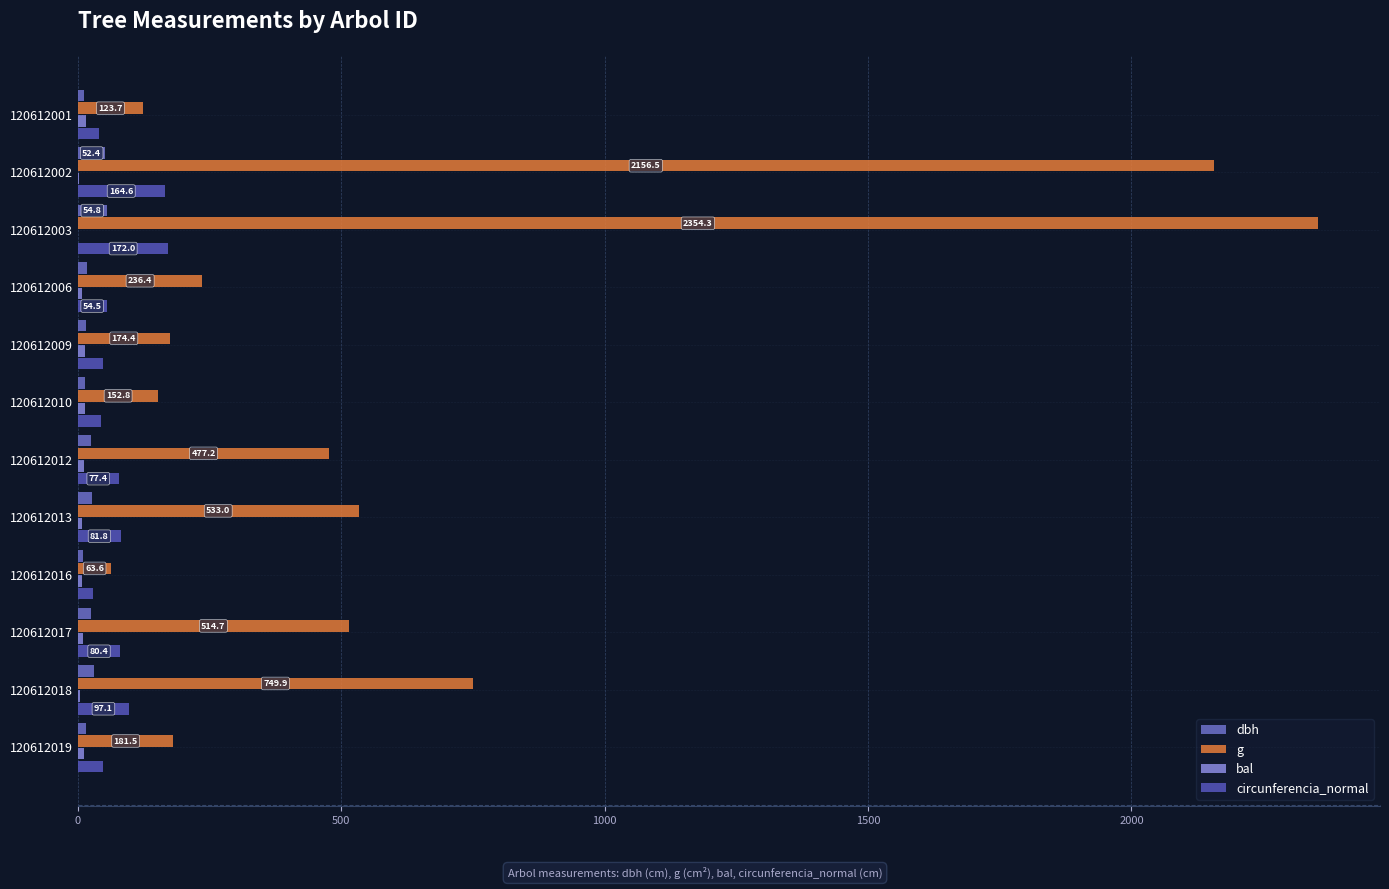

How many values in the dbh series exceed 24?

6